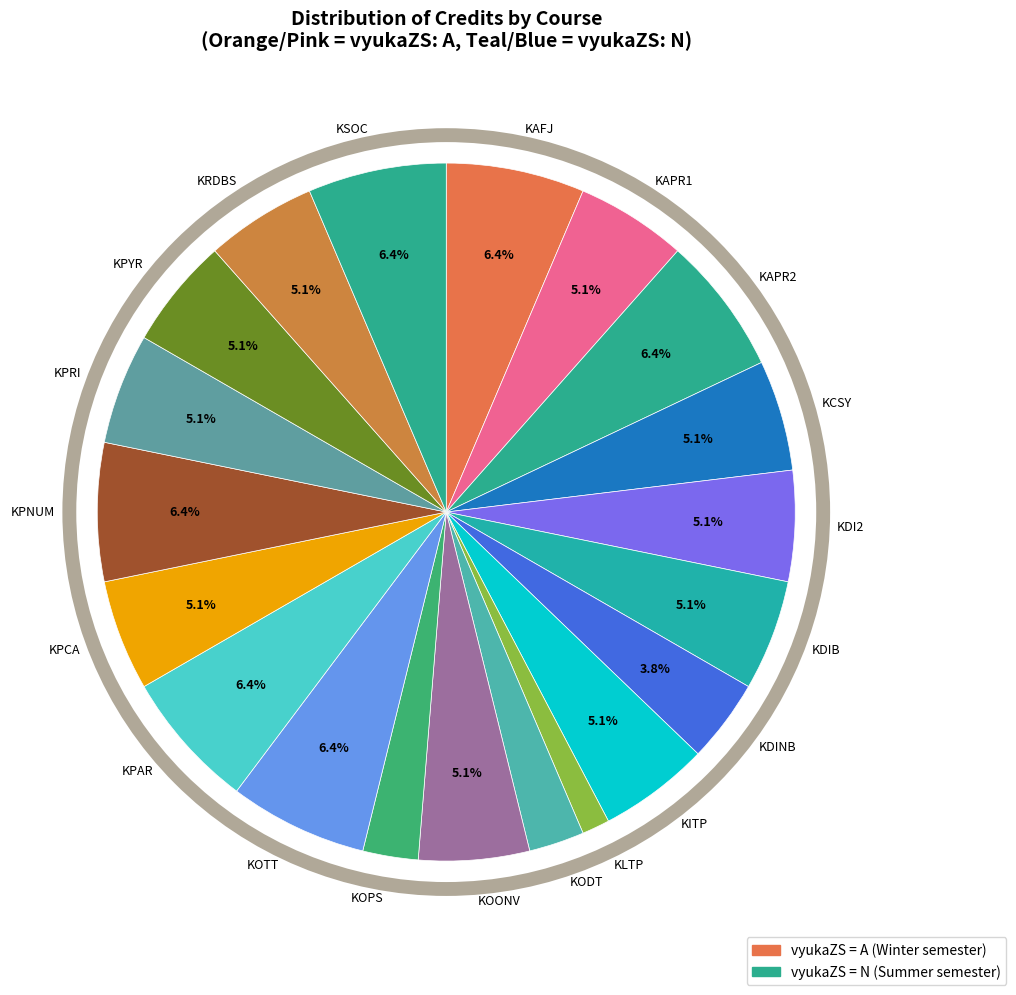

Is it true that KSOC is 6% of the pie?

True